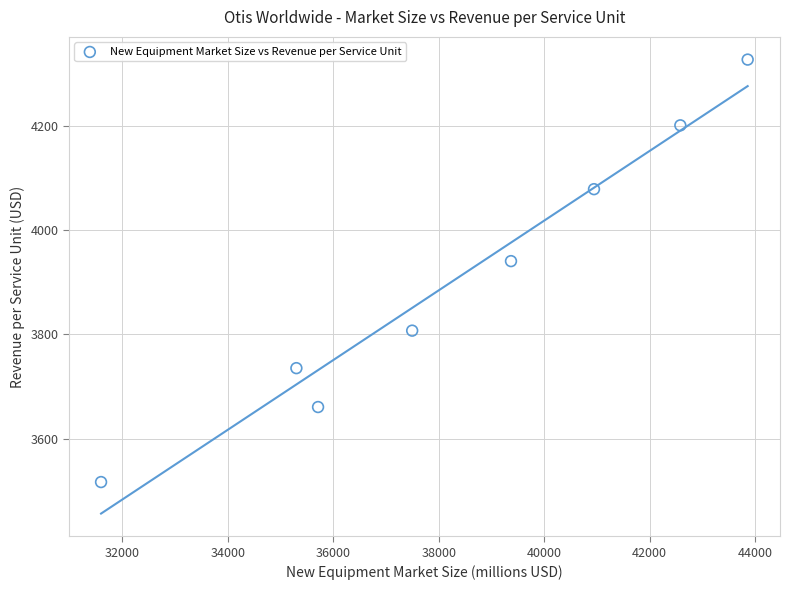

What is the average X value?

38358.2